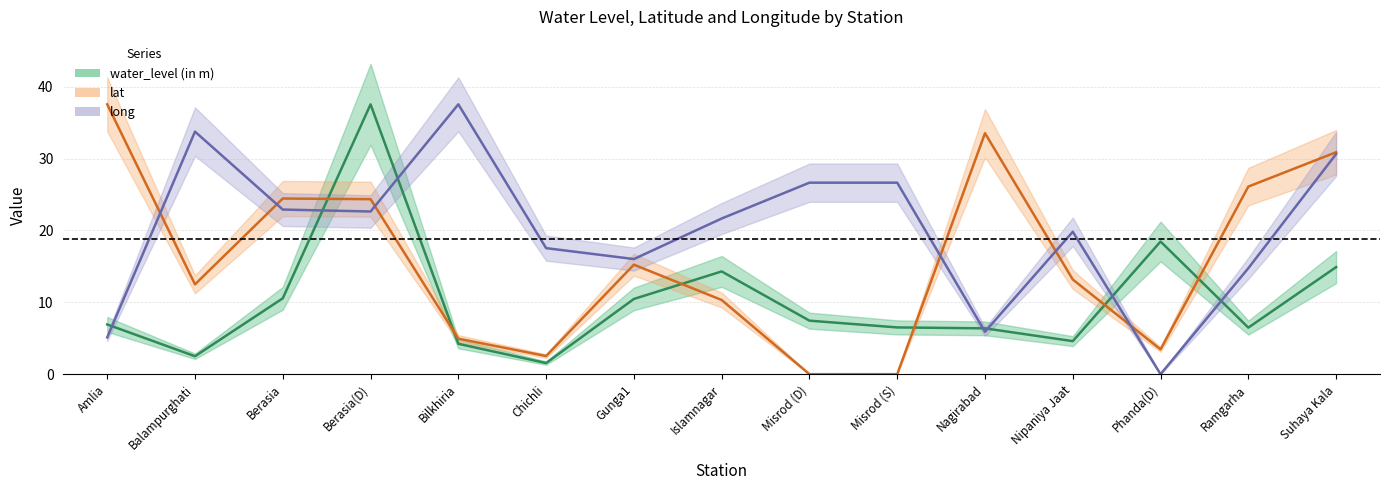

What is the spread (max minus min) of values at Berasia(D)?

14.9